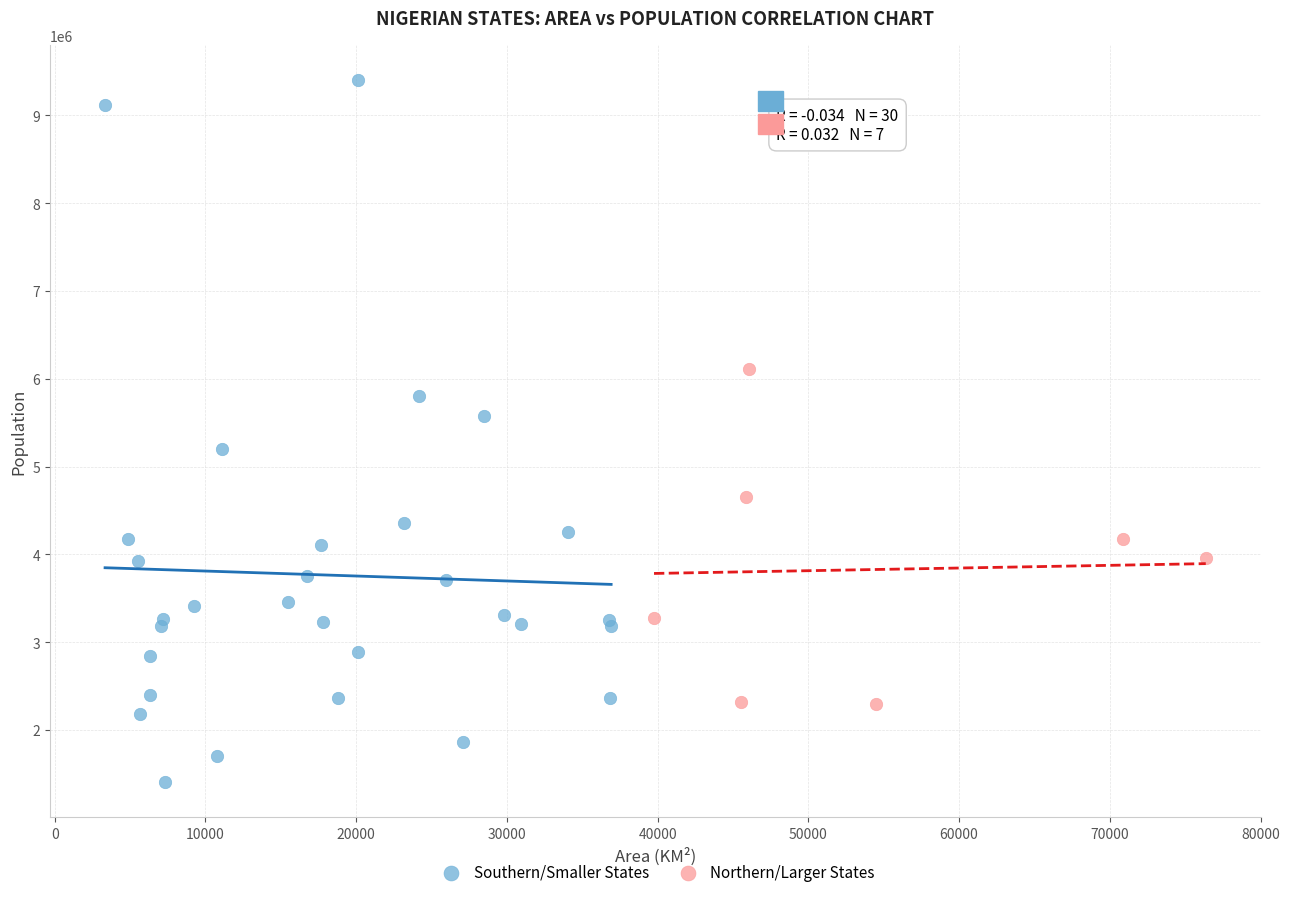

Which series has the widest spread of Y values?

Southern/Smaller States